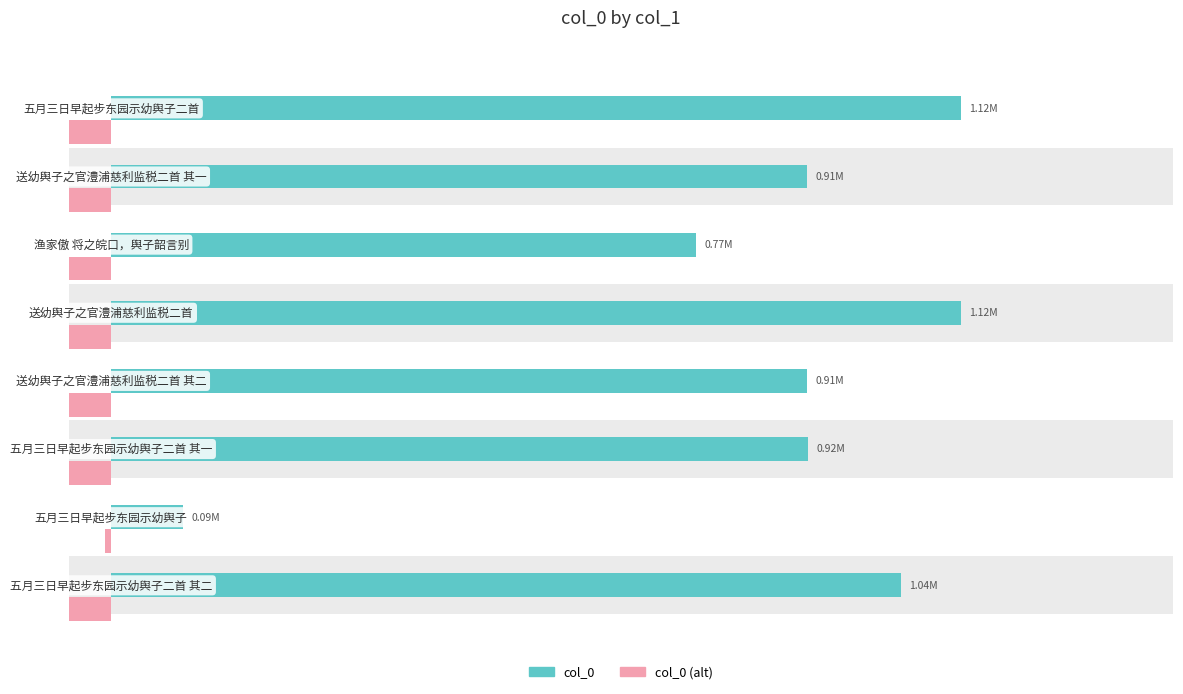

At 1.0, list the series in order from smallest to largest.

col_0 (alt), col_0